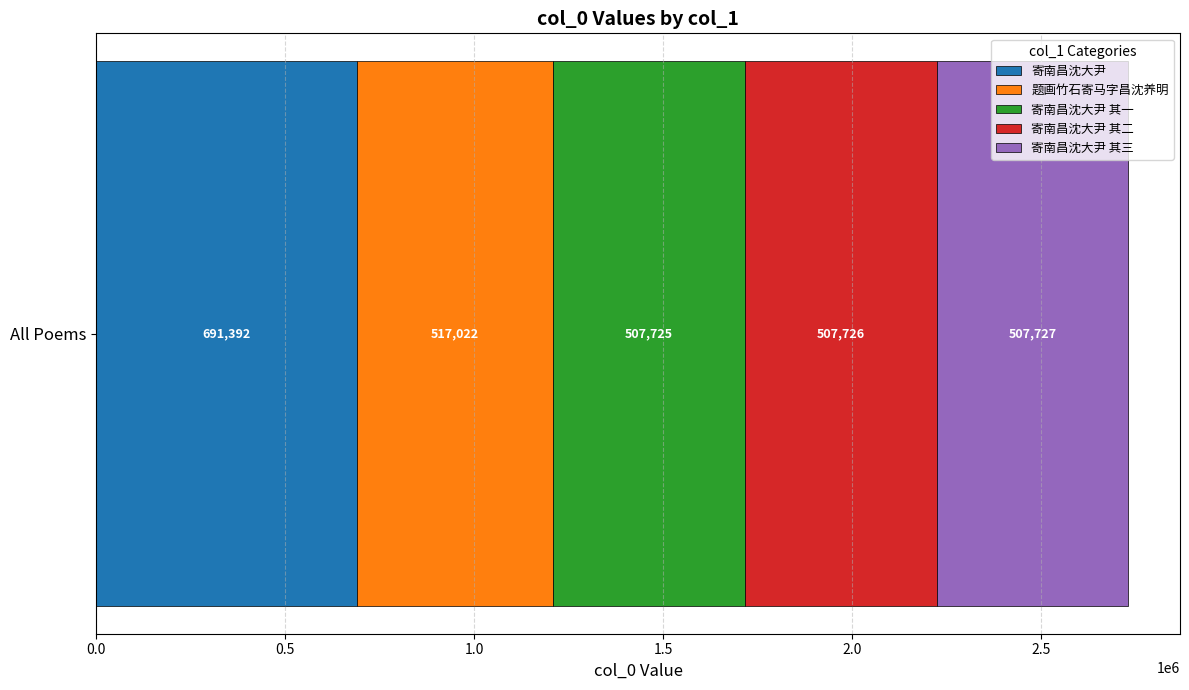

What is the minimum value for 寄南昌沈大尹?

691392